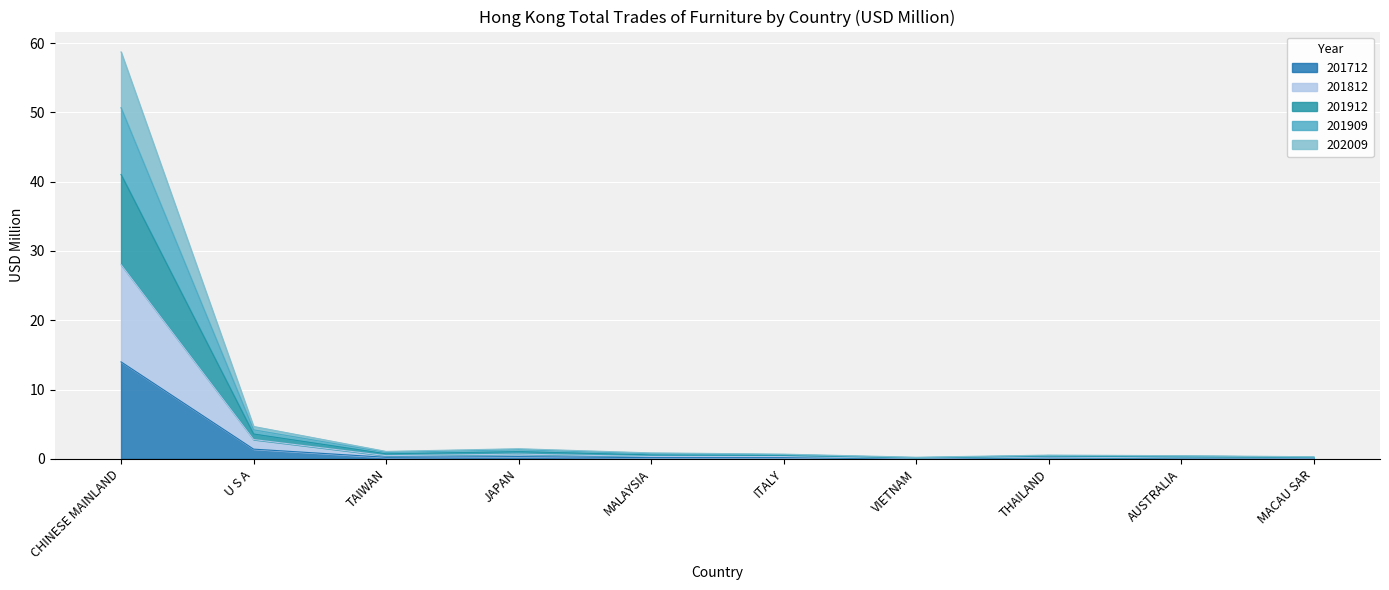

True or false: 201912 and 202009 intersect in this chart.

False